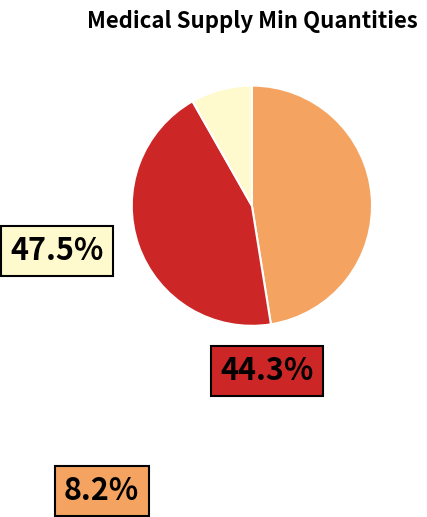

To the nearest percent, what percentage of the pie is IV Set (Adult)?

9%